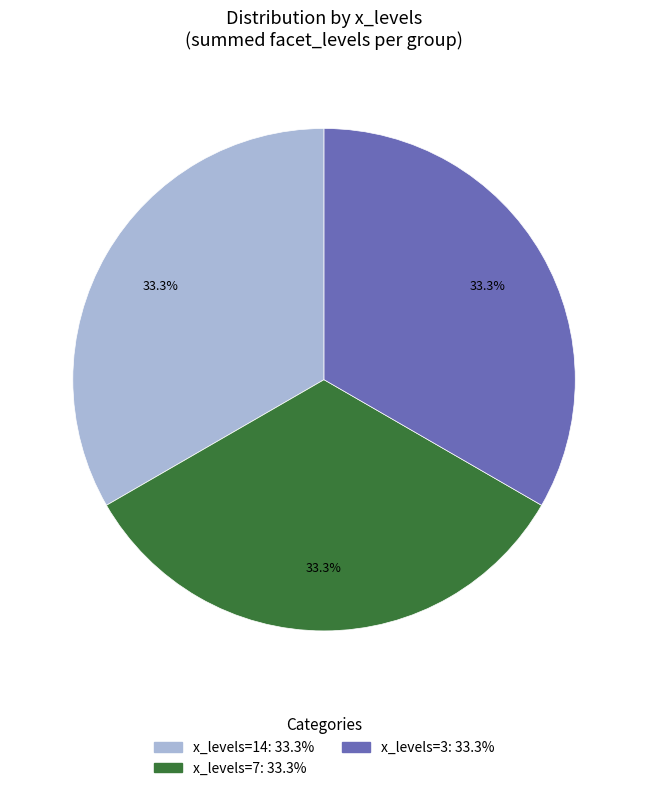

Approximately how many times larger is the value at x_levels=7: 33.3% compared to x_levels=14: 33.3%?

1.0